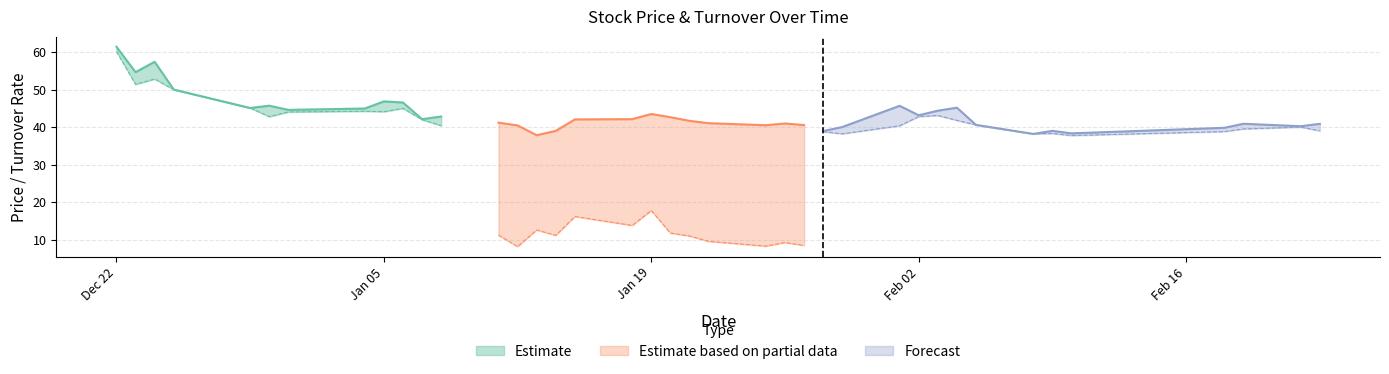

How many values in the low series exceed 40?

26